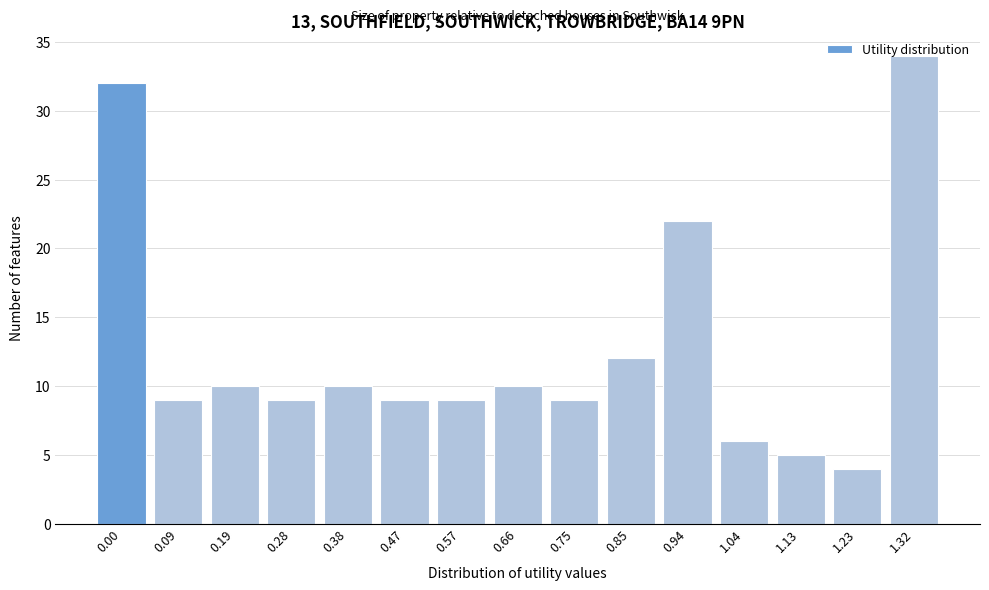

What is the value of the 11th bar from the left?

22